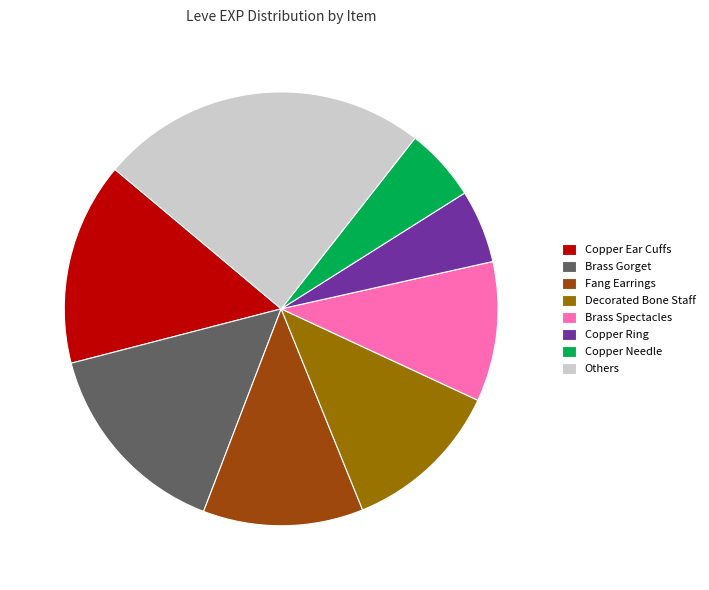

How many segments does this pie chart have?

8